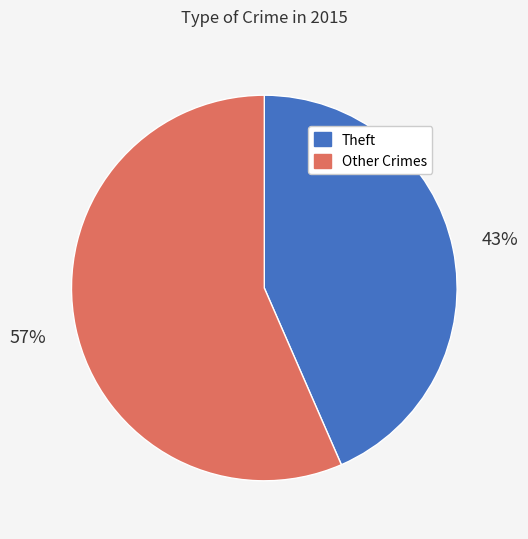

Count the number of slices in the pie.

2